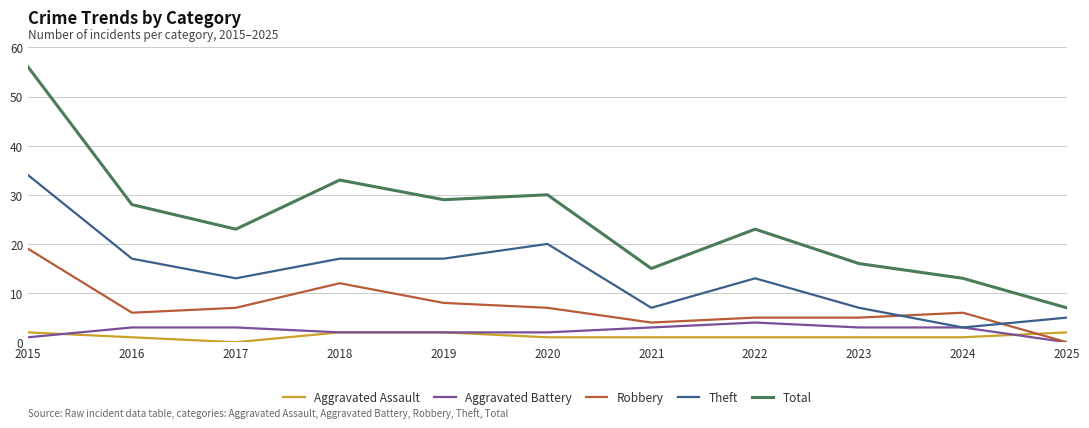

Reading left to right, extract all data points from this chart.

Aggravated Assault: 2	1	0	2	2	1	1	1	1	1	2
Aggravated Battery: 1	3	3	2	2	2	3	4	3	3	0
Robbery: 19	6	7	12	8	7	4	5	5	6	0
Theft: 34	17	13	17	17	20	7	13	7	3	5
Total: 56	28	23	33	29	30	15	23	16	13	7